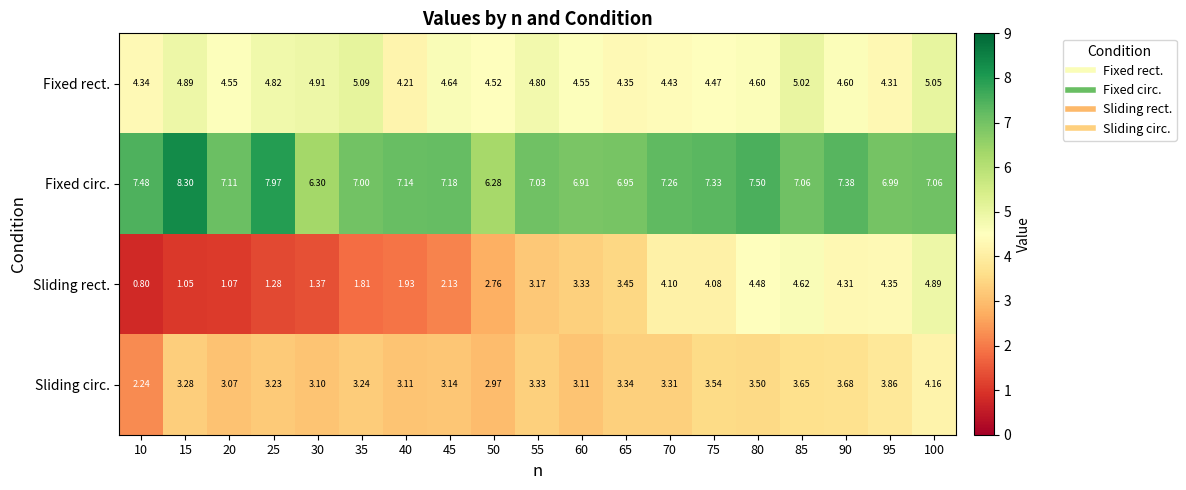

List the series in order of their peak value, lowest first.

Sliding circ., Sliding rect., Fixed rect., Fixed circ.